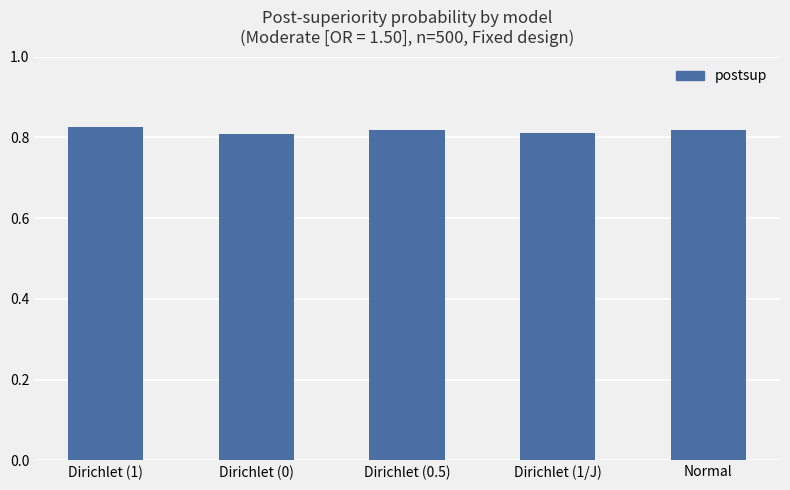

The chart shows a value of 0.5 at Normal. True or false?

False